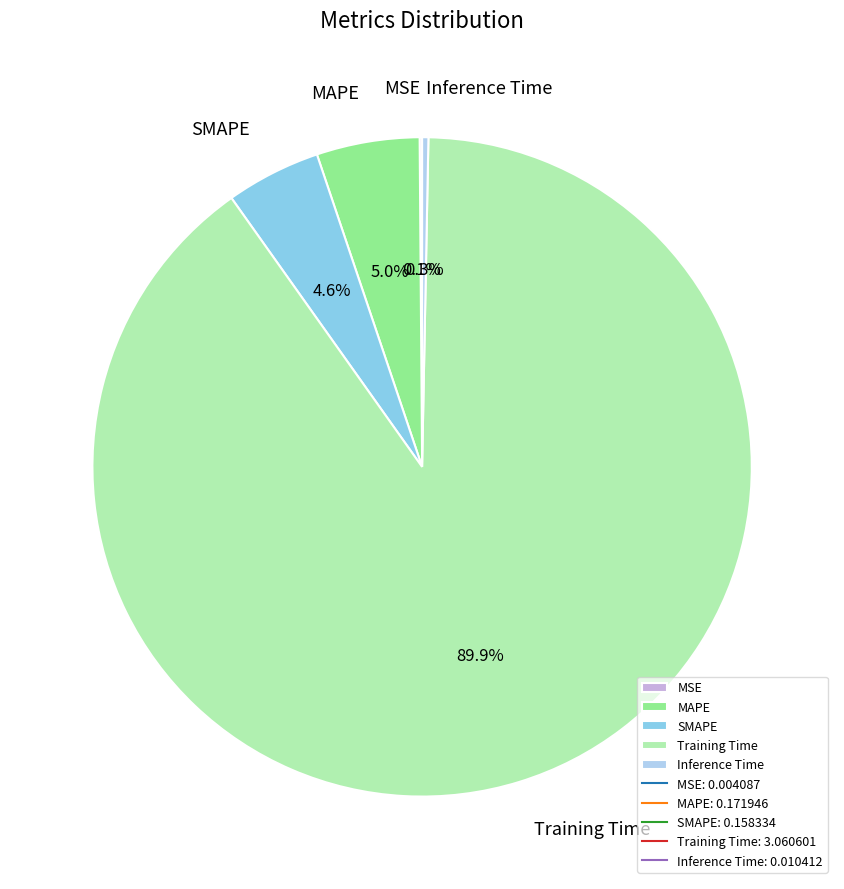

What portion of the pie excludes MAPE?

95.0%